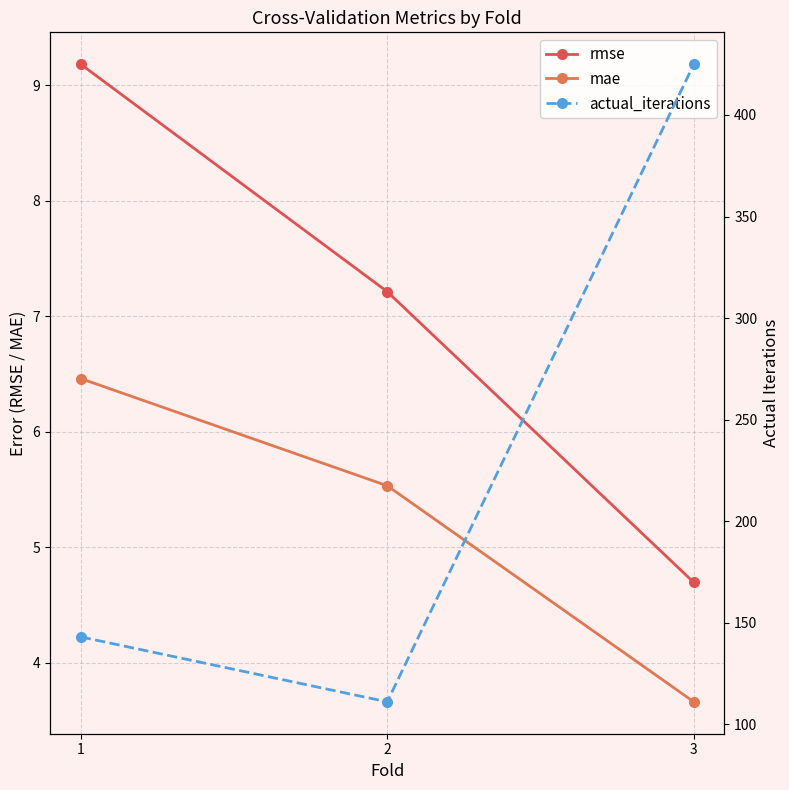

Is it true that mae equals 5.5 at 2?

True